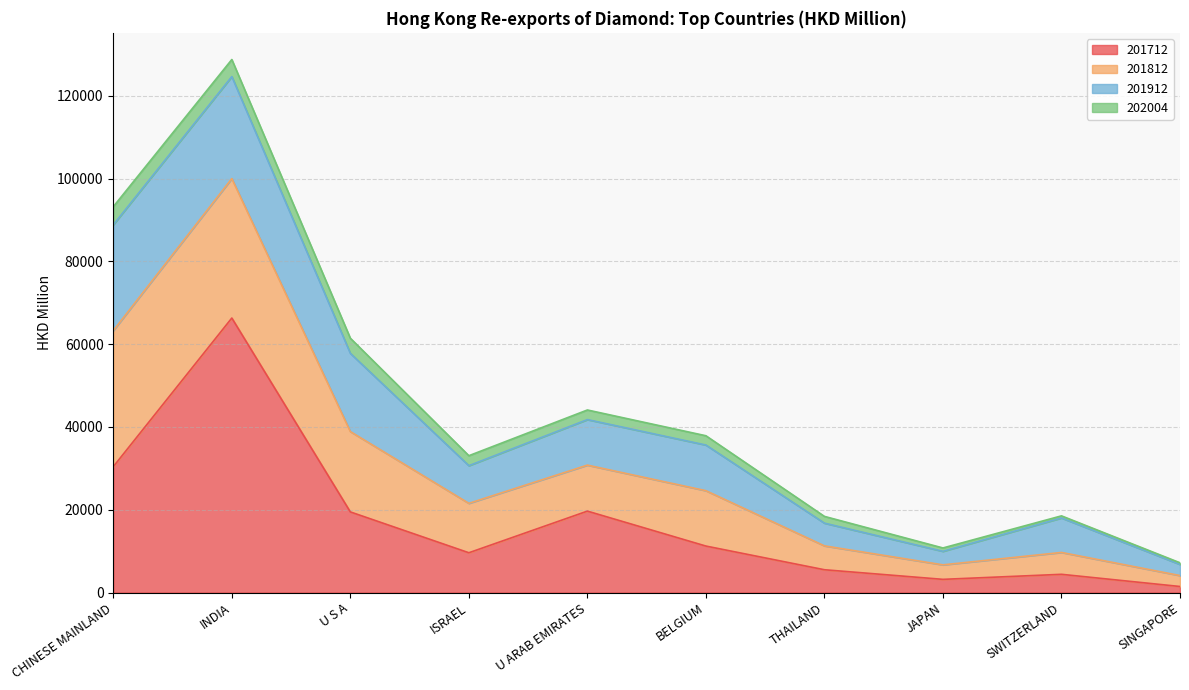

Where does the 201912 series first go above 10998?

CHINESE MAINLAND